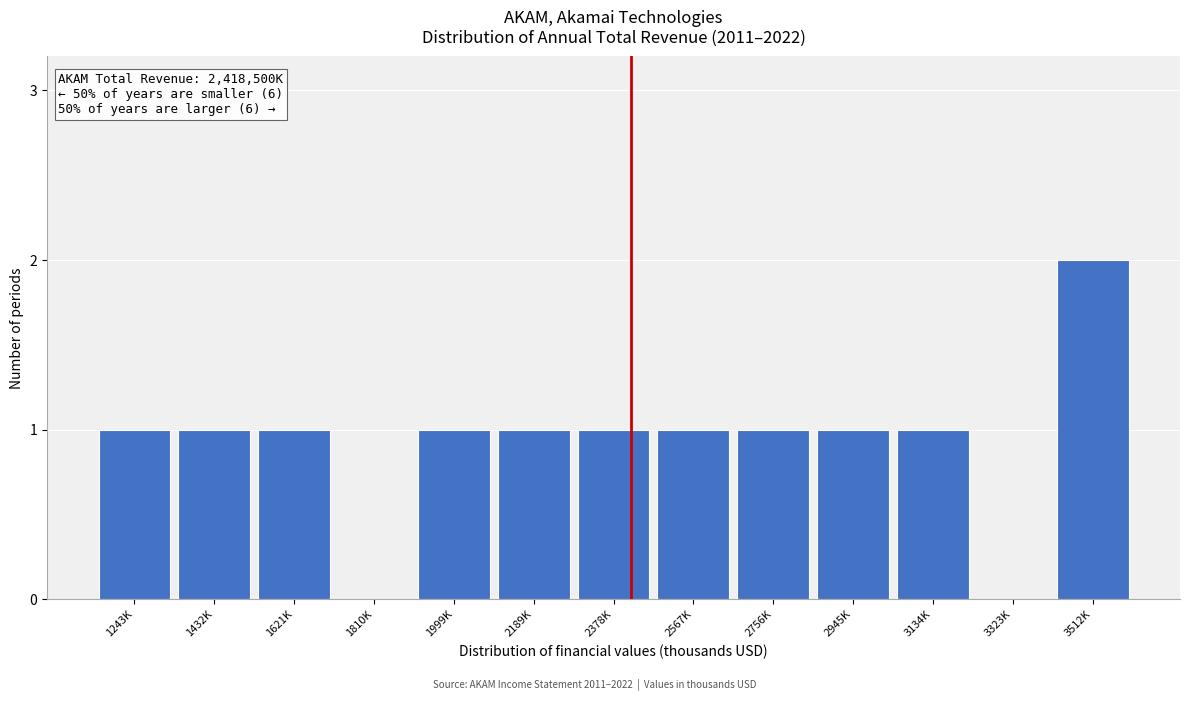

Reading left to right, what are all the values shown in this chart?

1243K=1	1432K=1	1621K=1	1810K=0	1999K=1	2189K=1	2378K=1	2567K=1	2756K=1	2945K=1	3134K=1	3323K=0	3512K=2